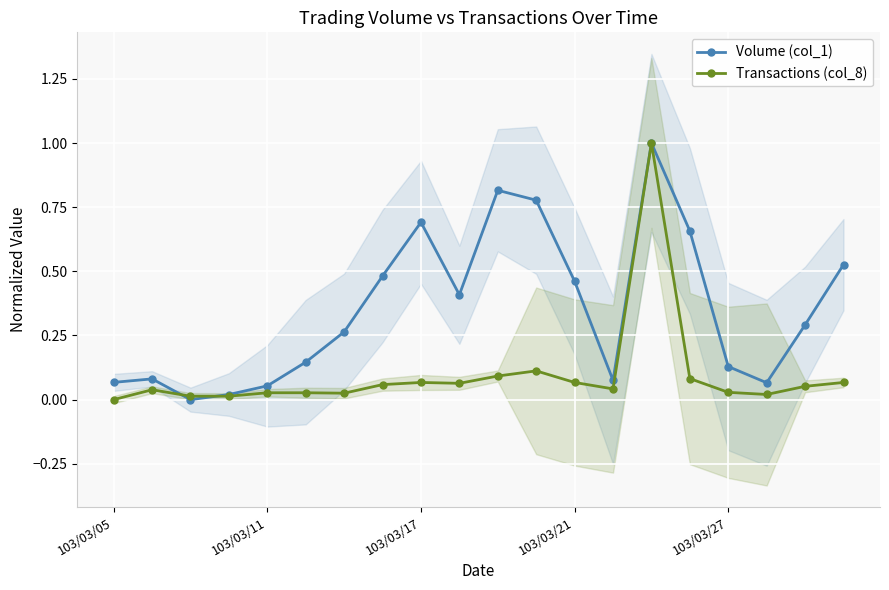

True or false: Transactions (col_8) has more than 2 interior local peaks.

True